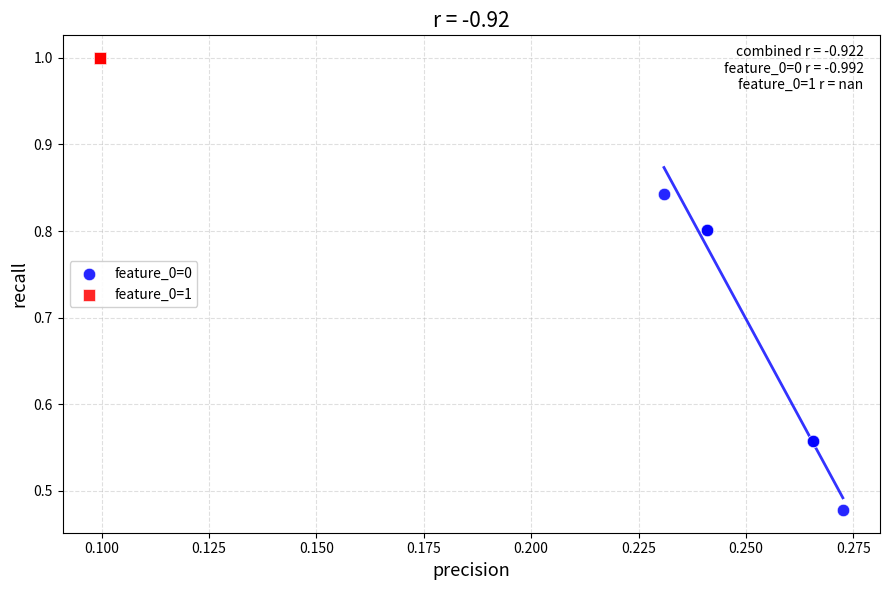

Which series contains the highest Y value?

feature_0=1